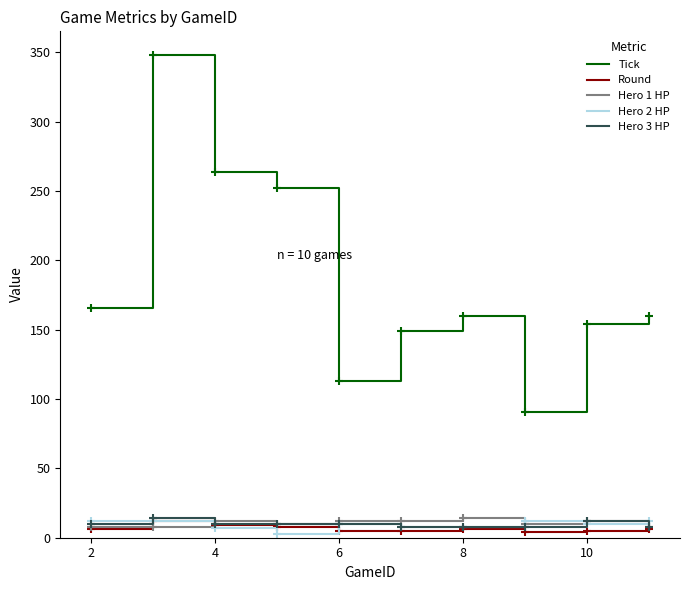

What is the maximum value for Hero 3 HP?

14